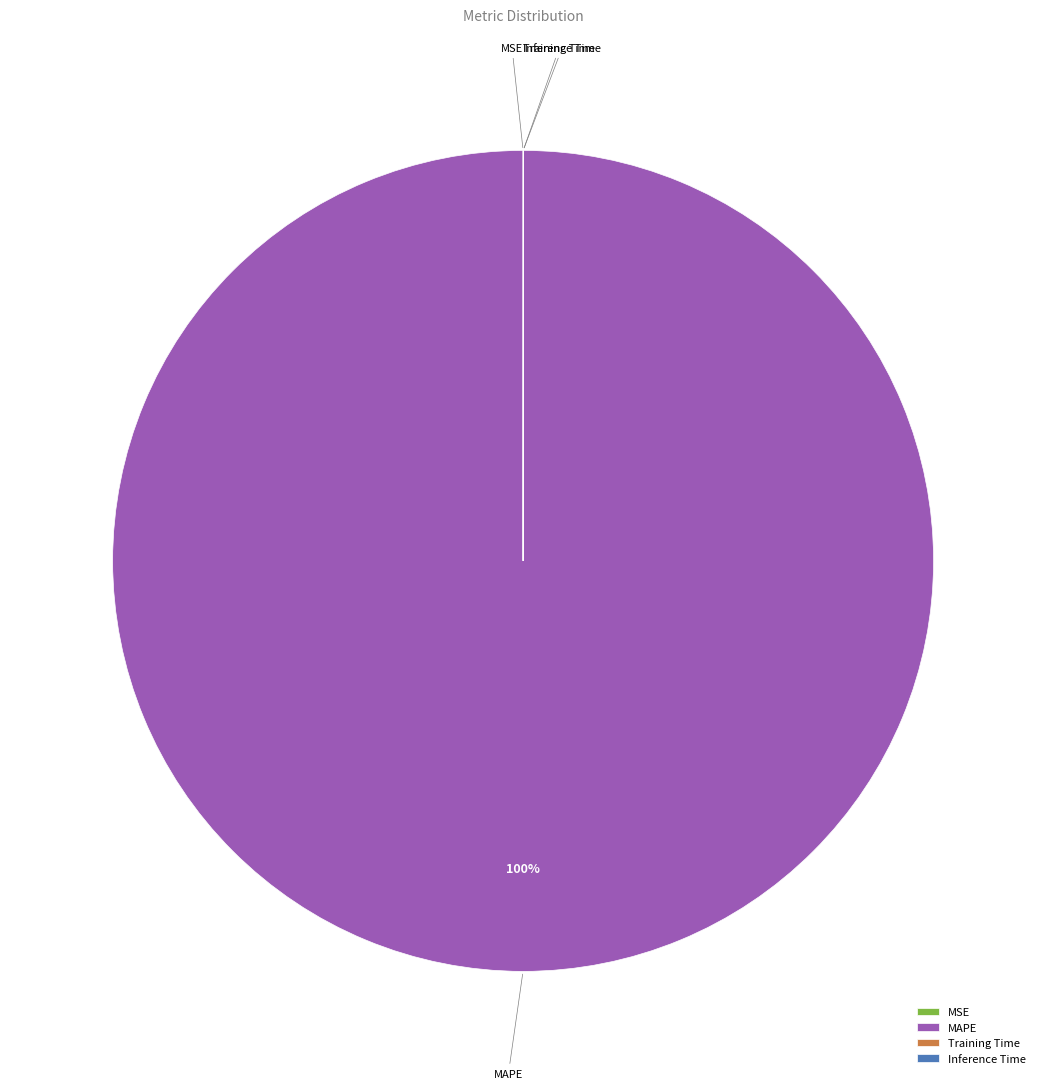

To the nearest percent, what is the average slice percentage?

25%